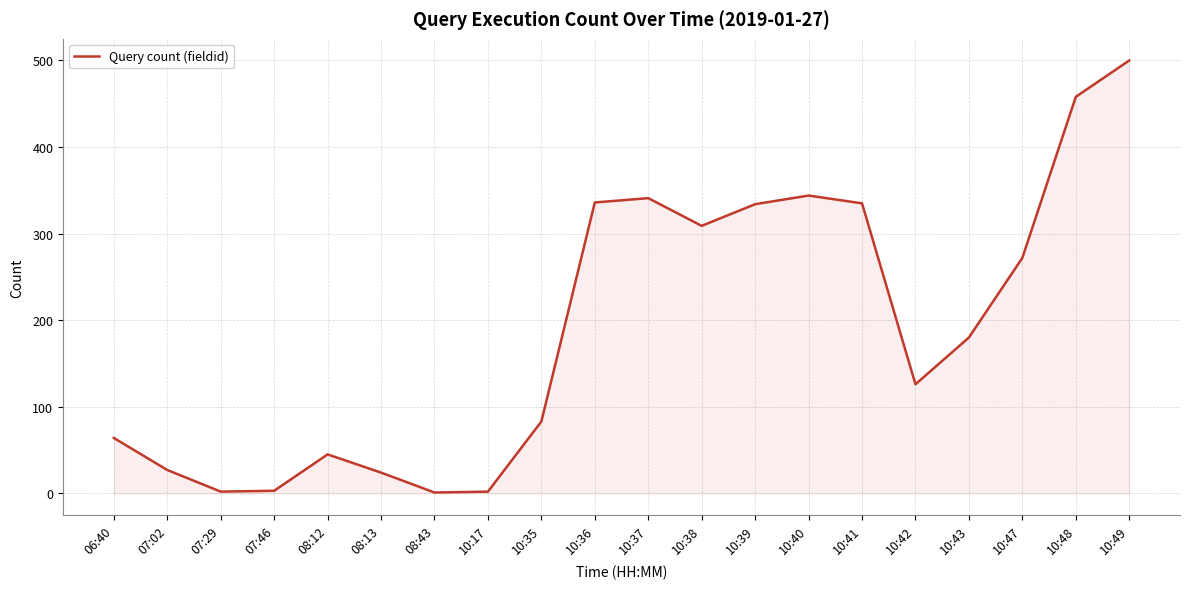

Approximately how many times larger is the value at 10:48 compared to 10:43?

2.5